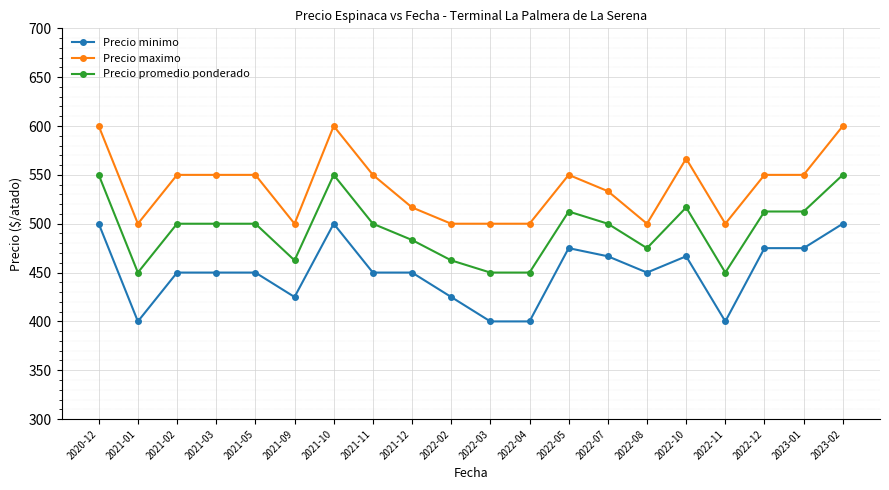

How many values in the Precio minimo series are below 450?

6